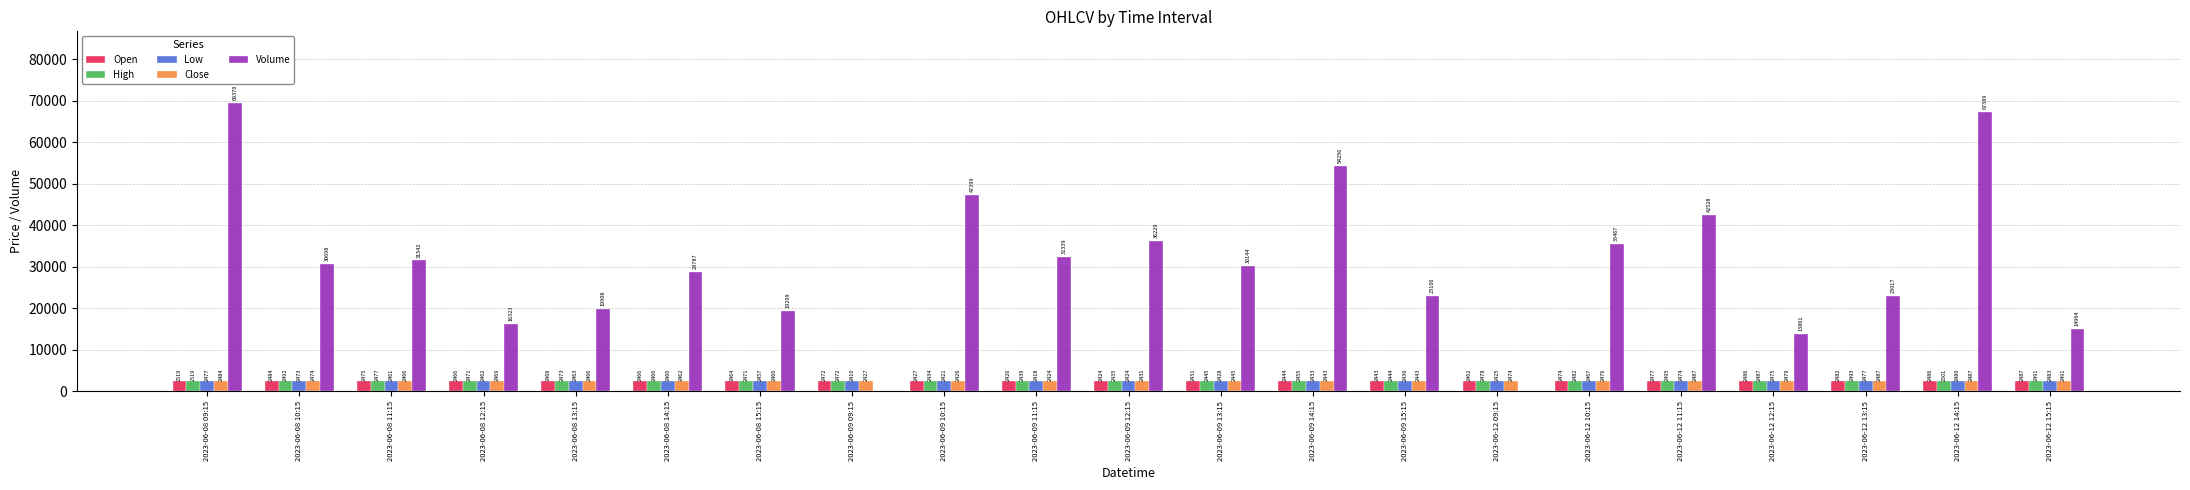

Which series changed the most between 2023-06-09 13:15 and 2023-06-12 14:15?

Volume